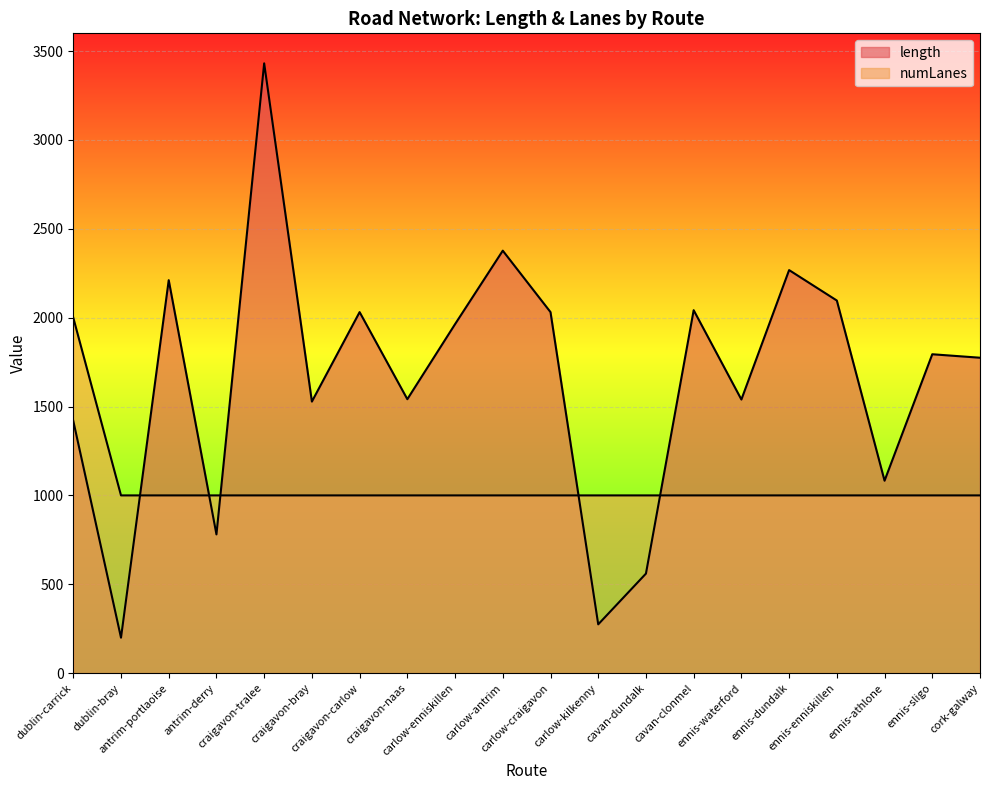

What is the label of the 1st point from the left?

dublin-carrick